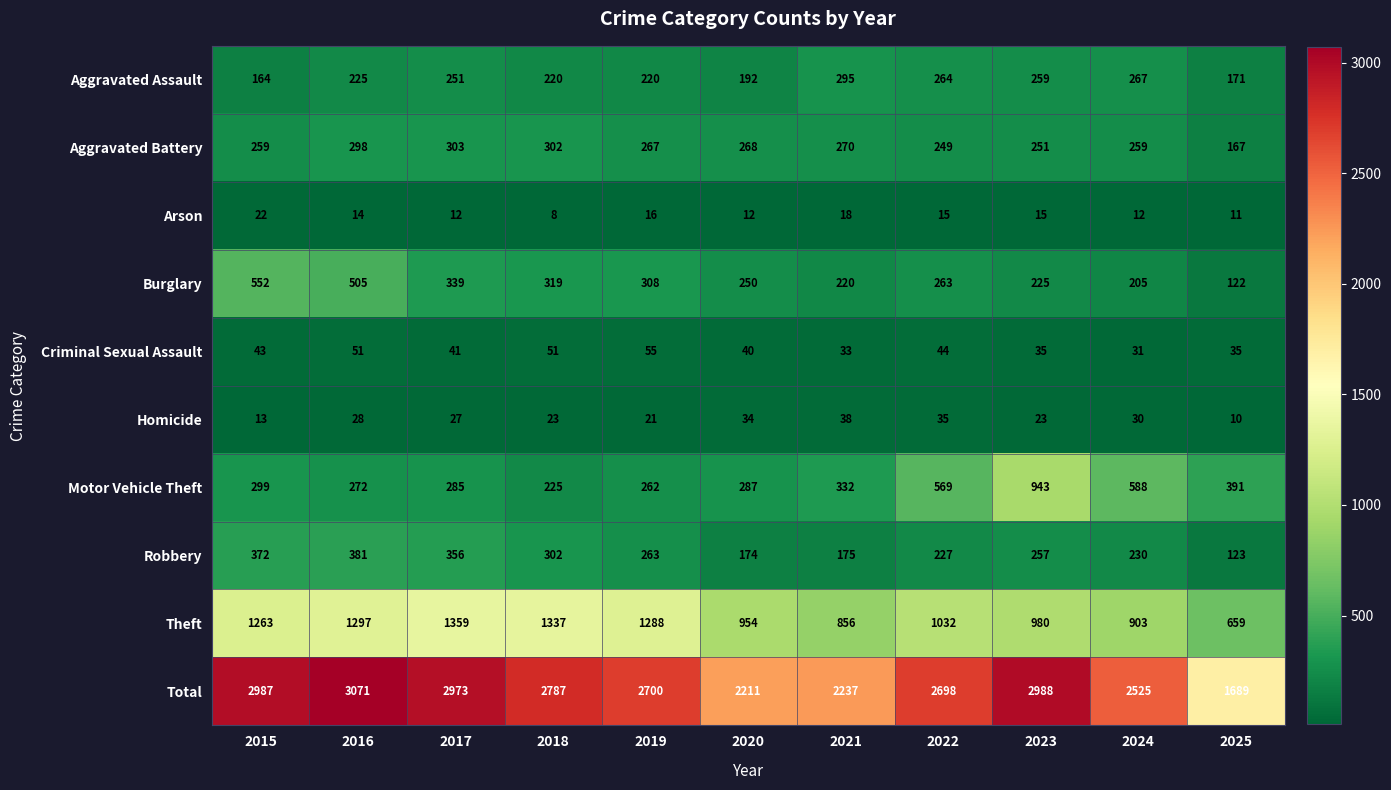

What is the difference between the highest and lowest values at 2019?

2684